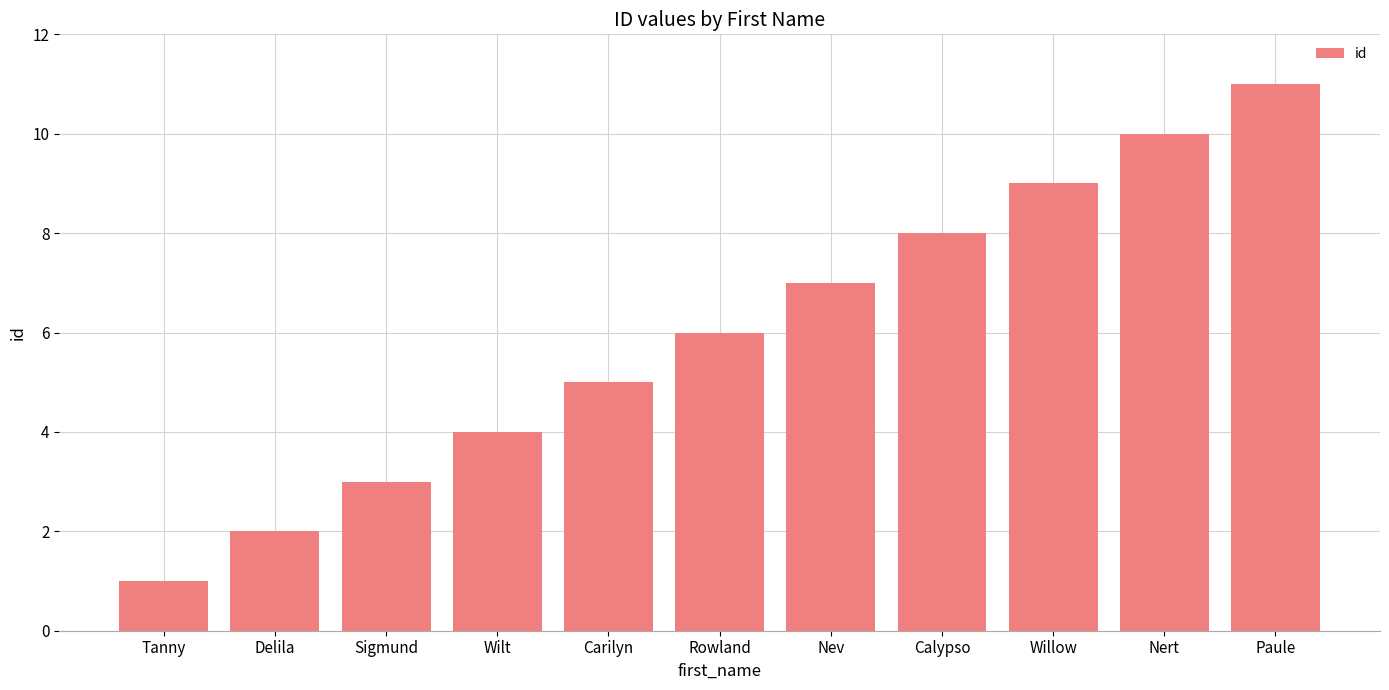

What is the value of the 8th bar from the left?

8